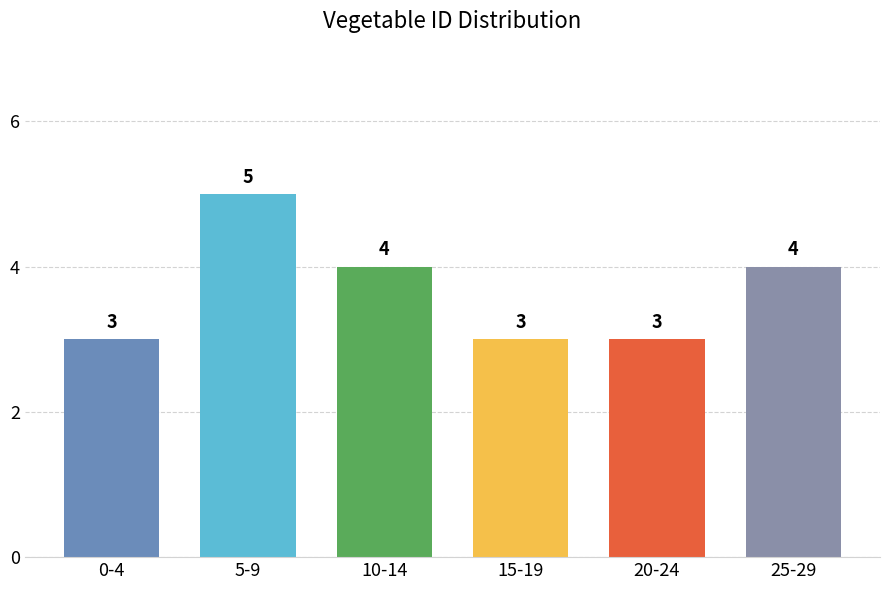

Reading left to right, list all the values displayed in this chart.

3	5	4	3	3	4